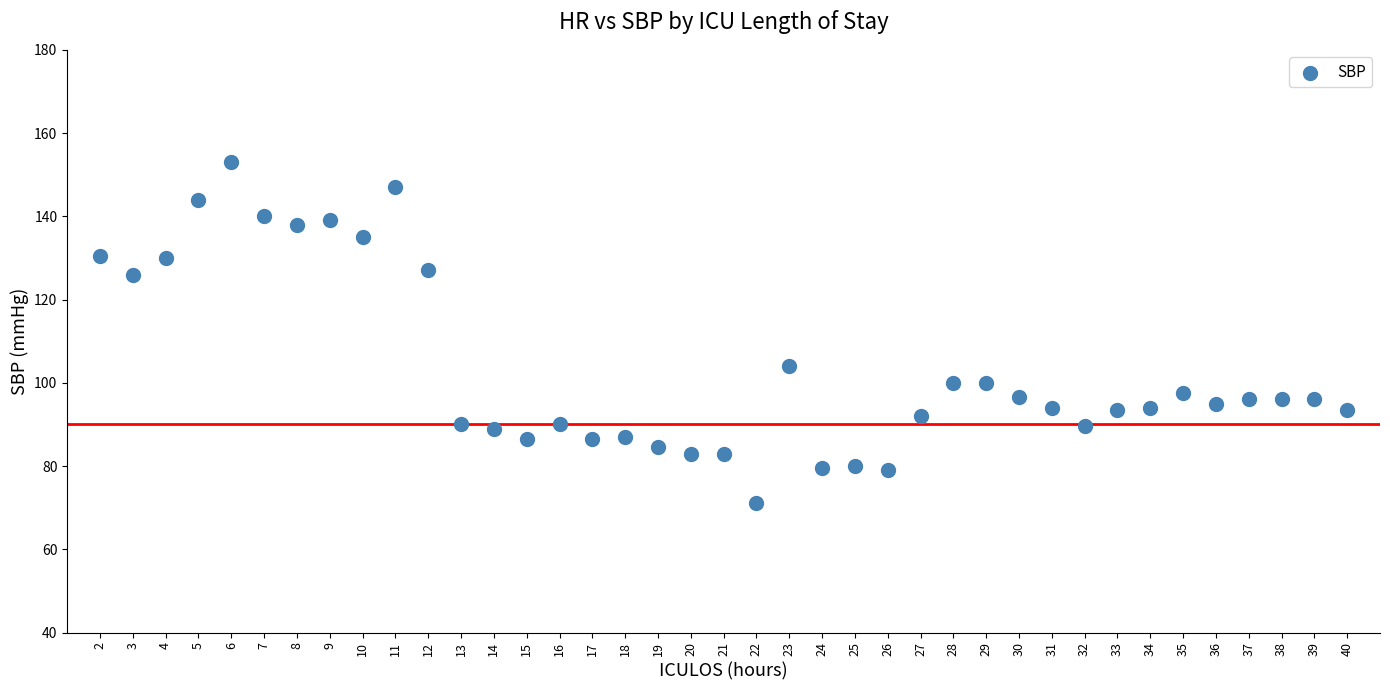

What is the range of X values (max minus min)?

38.0